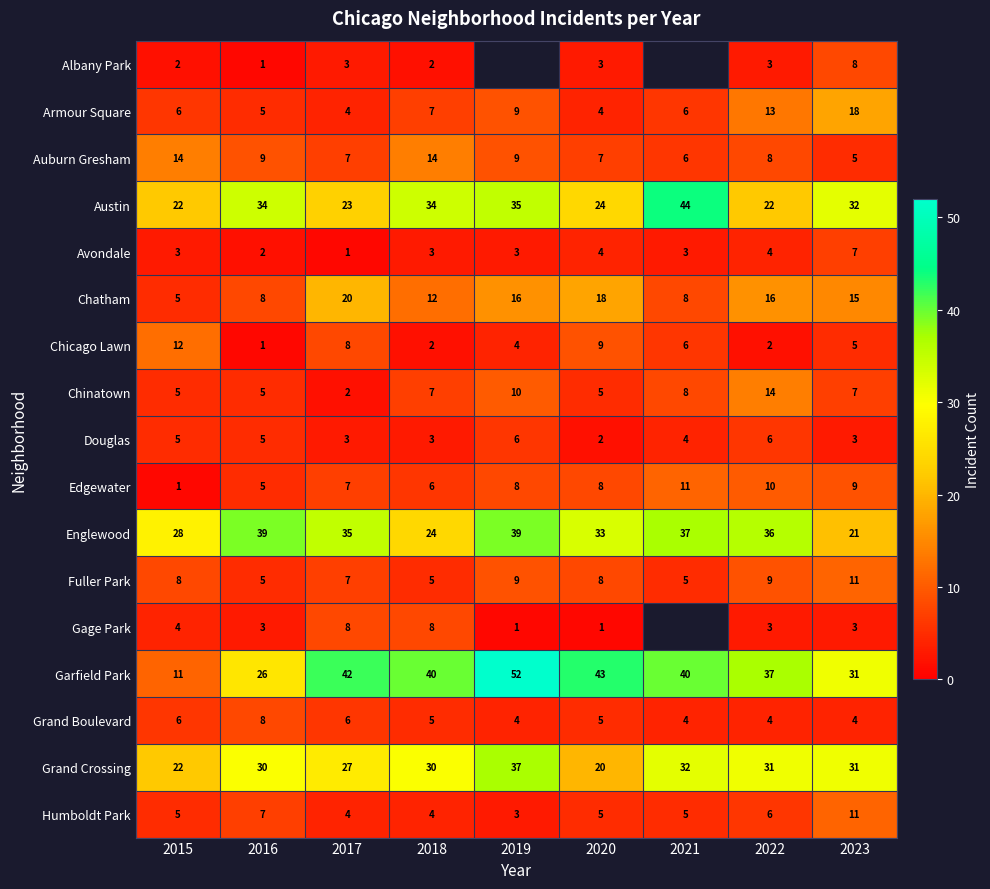

How many data points in Garfield Park are less than 40?

4